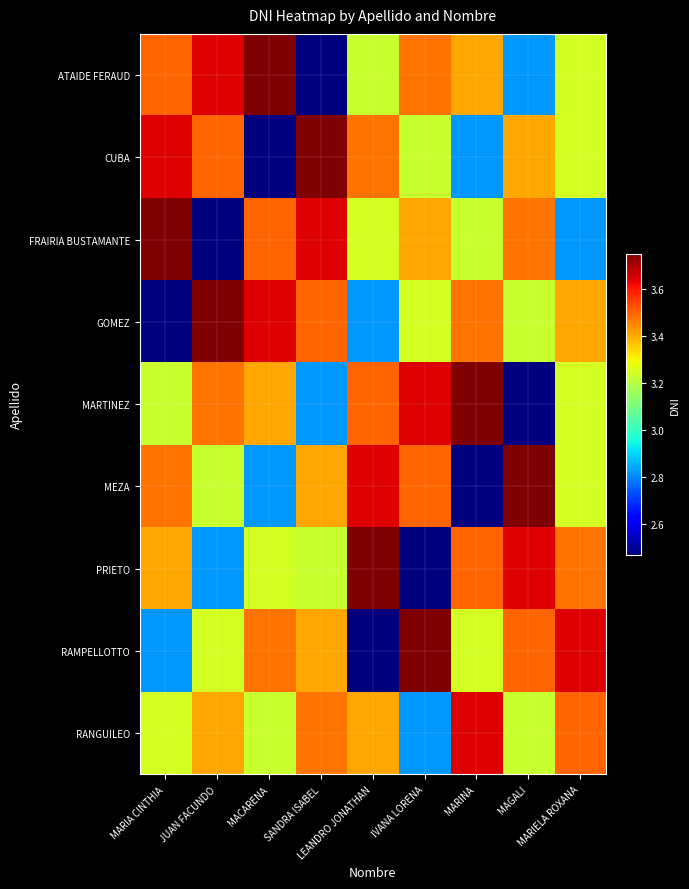

Reading right to left, extract all data points from this chart.

ATAIDE FERAUD: MARIELA ROXANA=32473539	MAGALI=28207901	MARINA=34095994	IVANA LORENA=34794807	LEANDRO JONATHAN=32305298	SANDRA ISABEL=24689902	MACARENA=37523893	JUAN FACUNDO=36460437	MARIA CINTHIA=34995777
CUBA: MARIELA ROXANA=32473539	MAGALI=34095994	MARINA=28207901	IVANA LORENA=32305298	LEANDRO JONATHAN=34794807	SANDRA ISABEL=37523893	MACARENA=24689902	JUAN FACUNDO=34995777	MARIA CINTHIA=36460437
FRAIRIA BUSTAMANTE: MARIELA ROXANA=28207901	MAGALI=34794807	MARINA=32305298	IVANA LORENA=34095994	LEANDRO JONATHAN=32473539	SANDRA ISABEL=36460437	MACARENA=34995777	JUAN FACUNDO=24689902	MARIA CINTHIA=37523893
GOMEZ: MARIELA ROXANA=34095994	MAGALI=32305298	MARINA=34794807	IVANA LORENA=32473539	LEANDRO JONATHAN=28207901	SANDRA ISABEL=34995777	MACARENA=36460437	JUAN FACUNDO=37523893	MARIA CINTHIA=24689902
MARTINEZ: MARIELA ROXANA=32473539	MAGALI=24689902	MARINA=37523893	IVANA LORENA=36460437	LEANDRO JONATHAN=34995777	SANDRA ISABEL=28207901	MACARENA=34095994	JUAN FACUNDO=34794807	MARIA CINTHIA=32305298
MEZA: MARIELA ROXANA=32473539	MAGALI=37523893	MARINA=24689902	IVANA LORENA=34995777	LEANDRO JONATHAN=36460437	SANDRA ISABEL=34095994	MACARENA=28207901	JUAN FACUNDO=32305298	MARIA CINTHIA=34794807
PRIETO: MARIELA ROXANA=34794807	MAGALI=36460437	MARINA=34995777	IVANA LORENA=24689902	LEANDRO JONATHAN=37523893	SANDRA ISABEL=32305298	MACARENA=32473539	JUAN FACUNDO=28207901	MARIA CINTHIA=34095994
RAMPELLOTTO: MARIELA ROXANA=36460437	MAGALI=34995777	MARINA=32473539	IVANA LORENA=37523893	LEANDRO JONATHAN=24689902	SANDRA ISABEL=34095994	MACARENA=34794807	JUAN FACUNDO=32473539	MARIA CINTHIA=28207901
RANGUILEO: MARIELA ROXANA=34995777	MAGALI=32305298	MARINA=36460437	IVANA LORENA=28207901	LEANDRO JONATHAN=34095994	SANDRA ISABEL=34794807	MACARENA=32305298	JUAN FACUNDO=34095994	MARIA CINTHIA=32473539